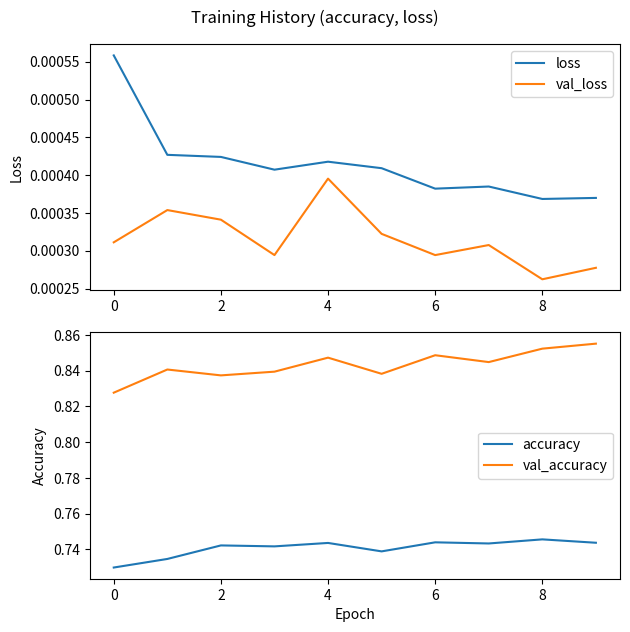

At how many categories does at least one series exceed 0?

10